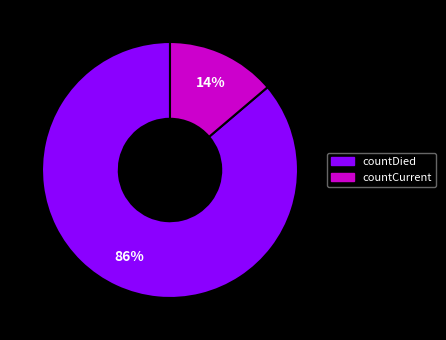

Is it true that countDied is 86% of the pie?

True